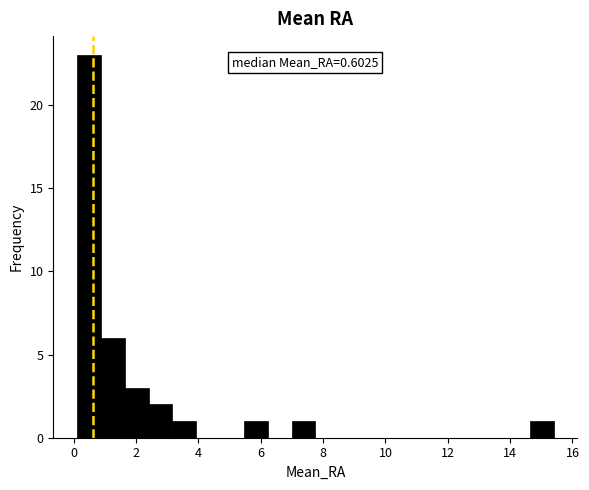

Read against the x-axis, roughly where is the centre of the tallest bar?

0.4